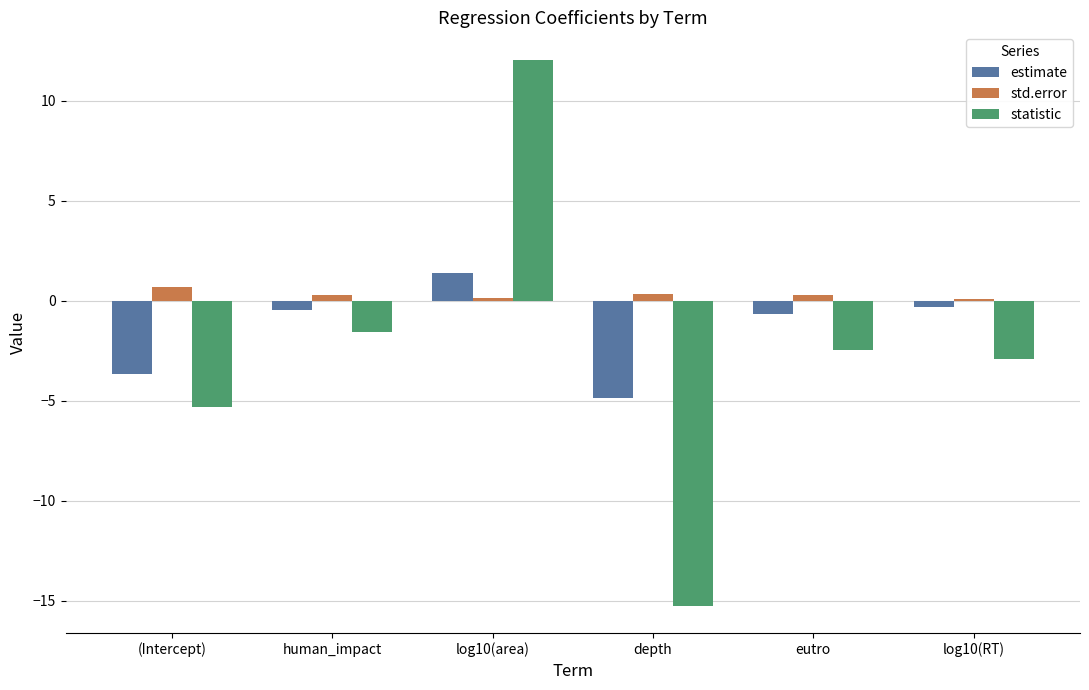

How many groups of bars are there?

6